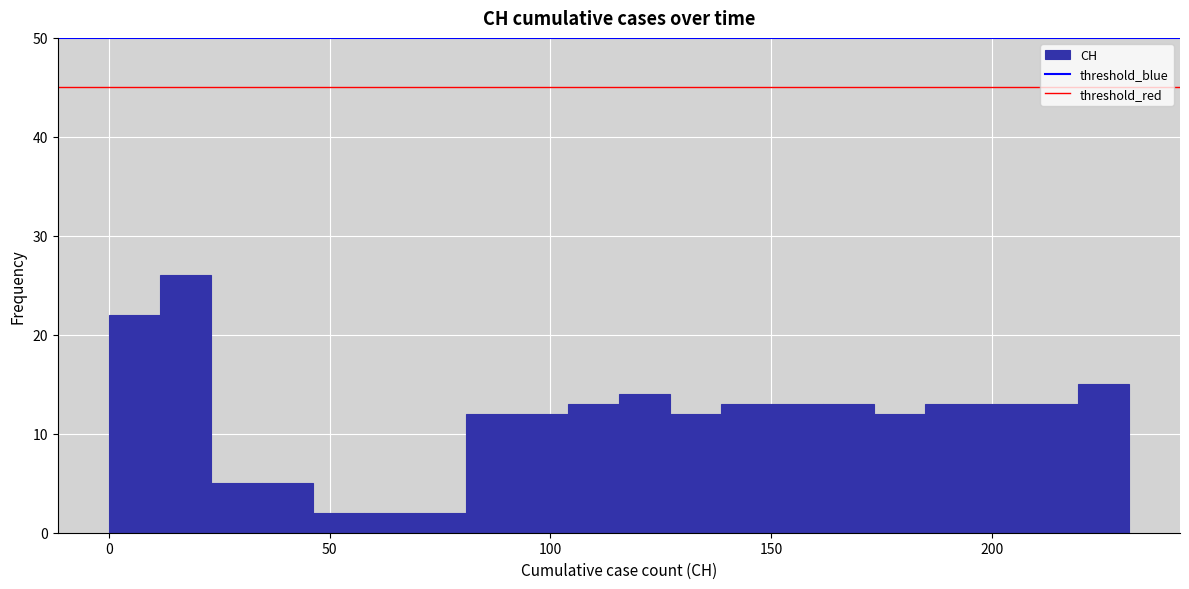

Read against the x-axis, roughly where is the centre of the tallest bar?

15